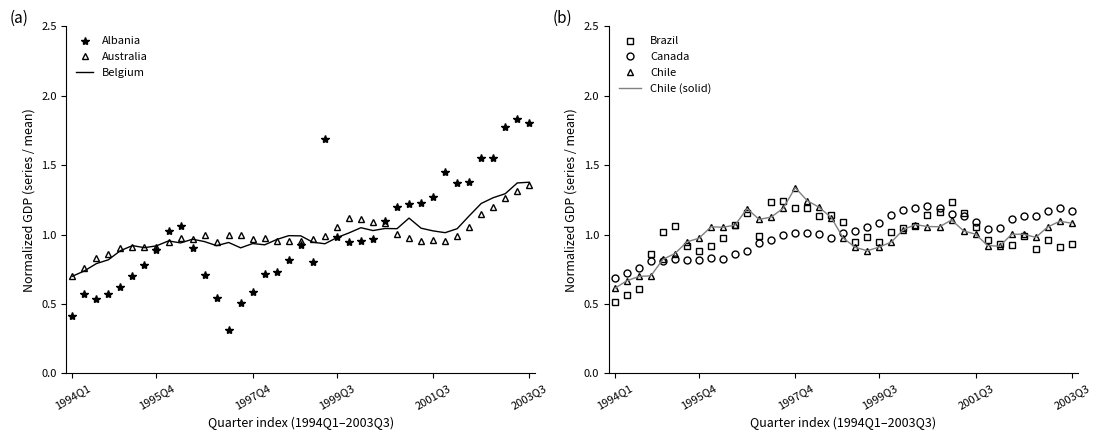

Where is the first local maximum for Brazil?

1995Q2